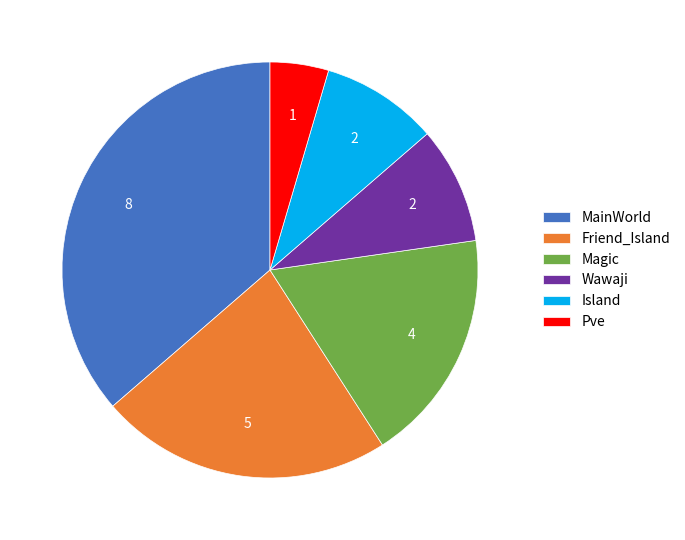

Combined, do Wawaji and Pve account for over 50%?

No